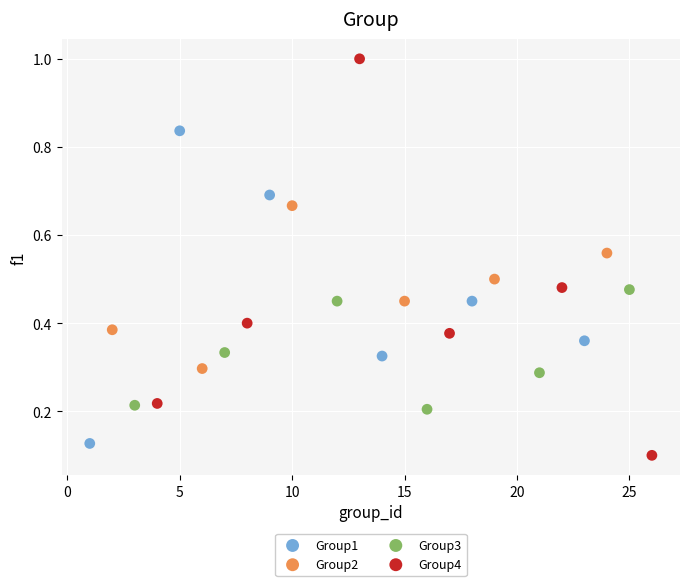

Which series has the largest Y range (max minus min)?

Group4